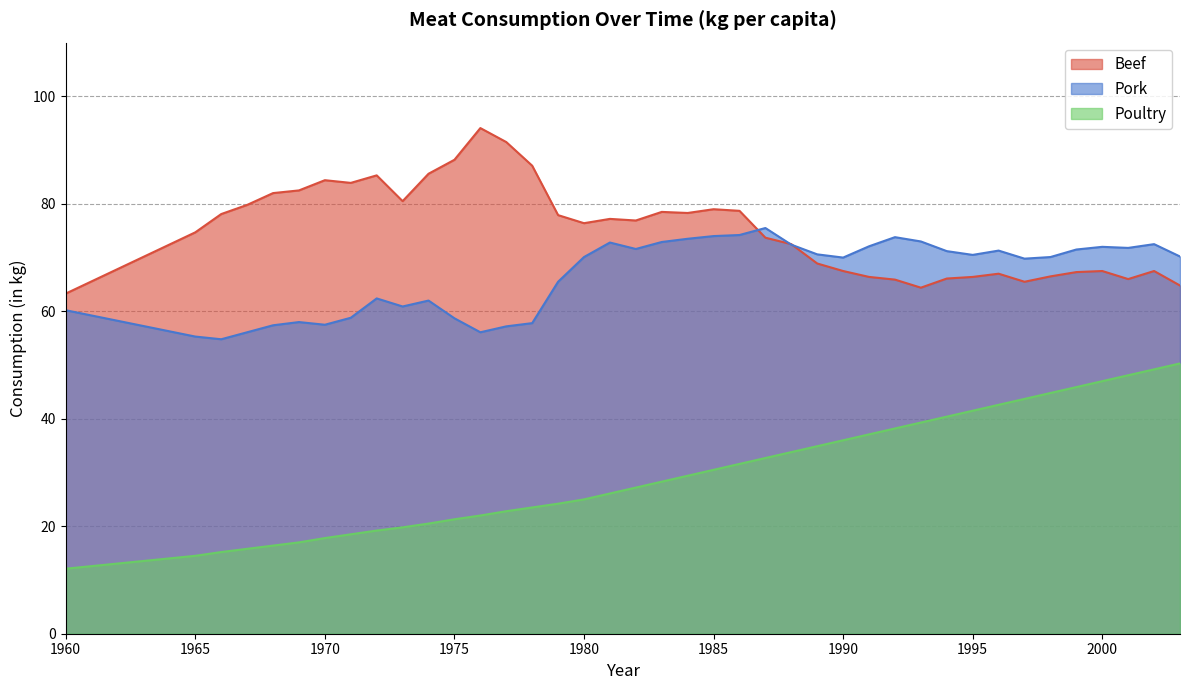

Reading left to right, what are all the values shown in this chart?

Beef: 1960=63.3	1965=74.7	1966=78.1	1967=79.8	1968=82.0	1969=82.5	1970=84.4	1971=83.9	1972=85.3	1973=80.5	1974=85.6	1975=88.2	1976=94.1	1977=91.5	1978=87.1	1979=77.9	1980=76.4	1981=77.2	1982=76.9	1983=78.5	1984=78.3	1985=79.0	1986=78.7	1987=73.7	1988=72.5	1989=68.9	1990=67.5	1991=66.4	1992=65.9	1993=64.4	1994=66.1	1995=66.4	1996=67.0	1997=65.5	1998=66.5	1999=67.3	2000=67.5	2001=66.0	2002=67.5	2003=64.8
Pork: 1960=60.2	1965=55.3	1966=54.8	1967=56.1	1968=57.4	1969=58.0	1970=57.5	1971=58.8	1972=62.4	1973=60.9	1974=62.0	1975=58.7	1976=56.1	1977=57.2	1978=57.8	1979=65.5	1980=70.1	1981=72.8	1982=71.6	1983=72.9	1984=73.5	1985=74.0	1986=74.2	1987=75.5	1988=72.4	1989=70.6	1990=70.0	1991=72.1	1992=73.8	1993=73.0	1994=71.2	1995=70.5	1996=71.3	1997=69.8	1998=70.1	1999=71.5	2000=72.0	2001=71.8	2002=72.5	2003=70.2
Poultry: 1960=12.1	1965=14.5	1966=15.2	1967=15.8	1968=16.4	1969=17.0	1970=17.8	1971=18.5	1972=19.2	1973=19.8	1974=20.5	1975=21.3	1976=22.0	1977=22.8	1978=23.5	1979=24.2	1980=25.0	1981=26.1	1982=27.2	1983=28.3	1984=29.4	1985=30.5	1986=31.6	1987=32.7	1988=33.8	1989=34.9	1990=36.0	1991=37.1	1992=38.2	1993=39.3	1994=40.4	1995=41.5	1996=42.6	1997=43.7	1998=44.8	1999=45.9	2000=47.0	2001=48.1	2002=49.2	2003=50.3